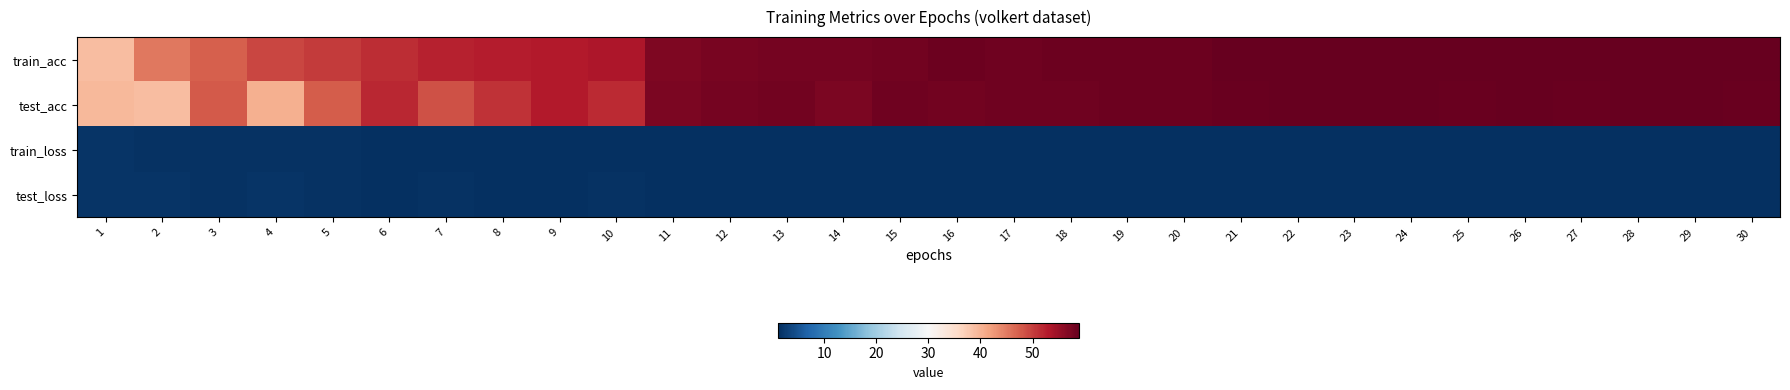

Rank the series by their maximum value, from highest to lowest.

train_acc, test_acc, test_loss, train_loss